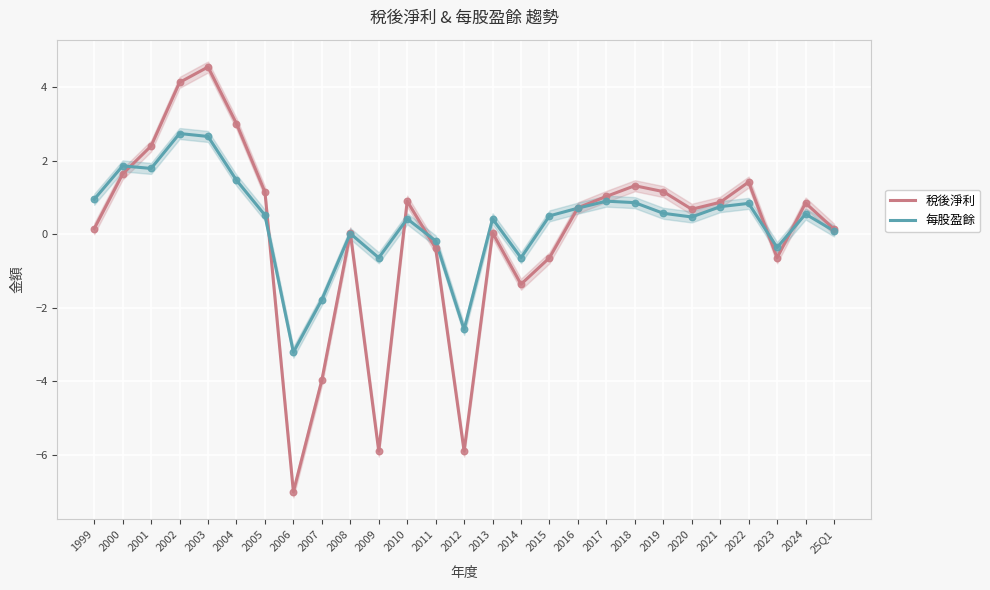

What are all the series names shown in the legend?

稅後淨利, 每股盈餘